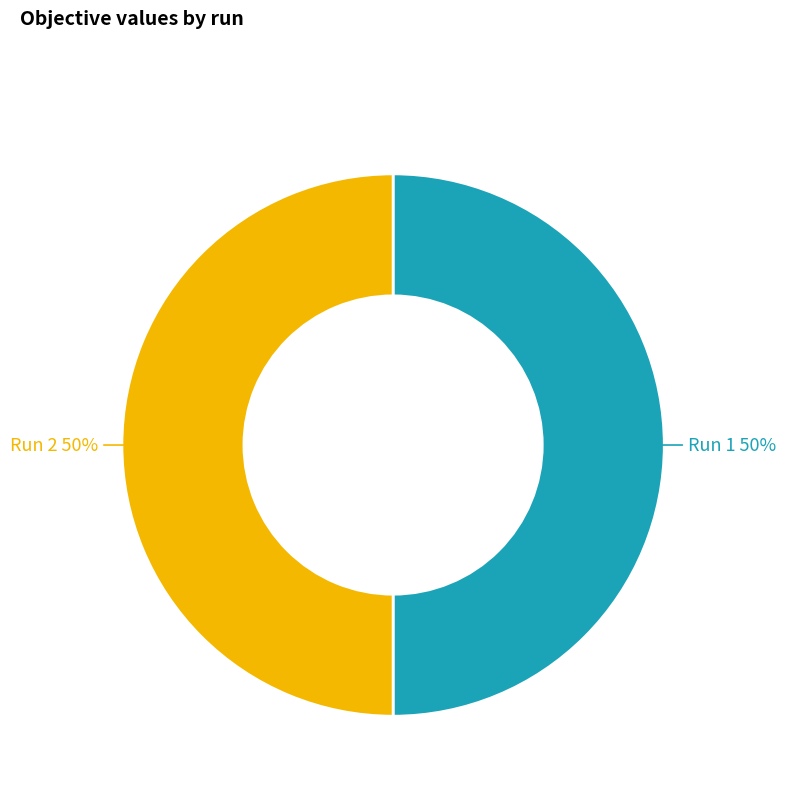

To the nearest percent, what portion does Run 2 represent?

50%